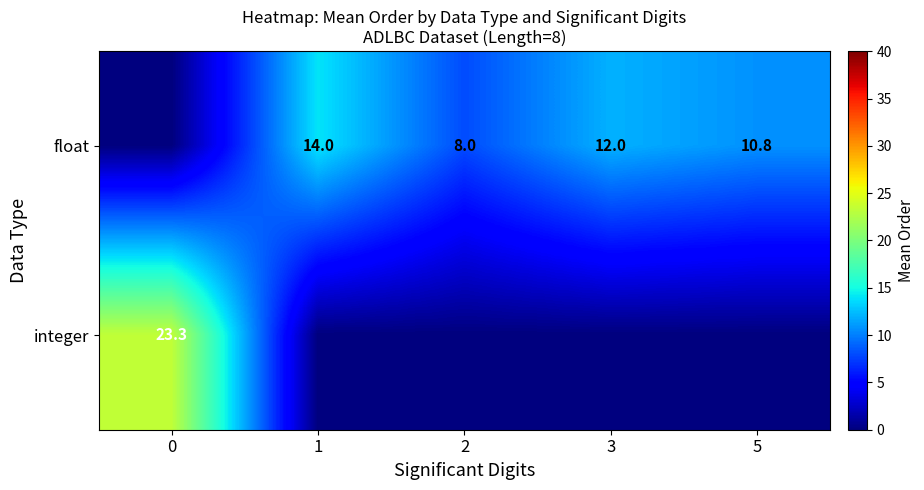

True or false: integer has a value of 5.1 at 0.

False